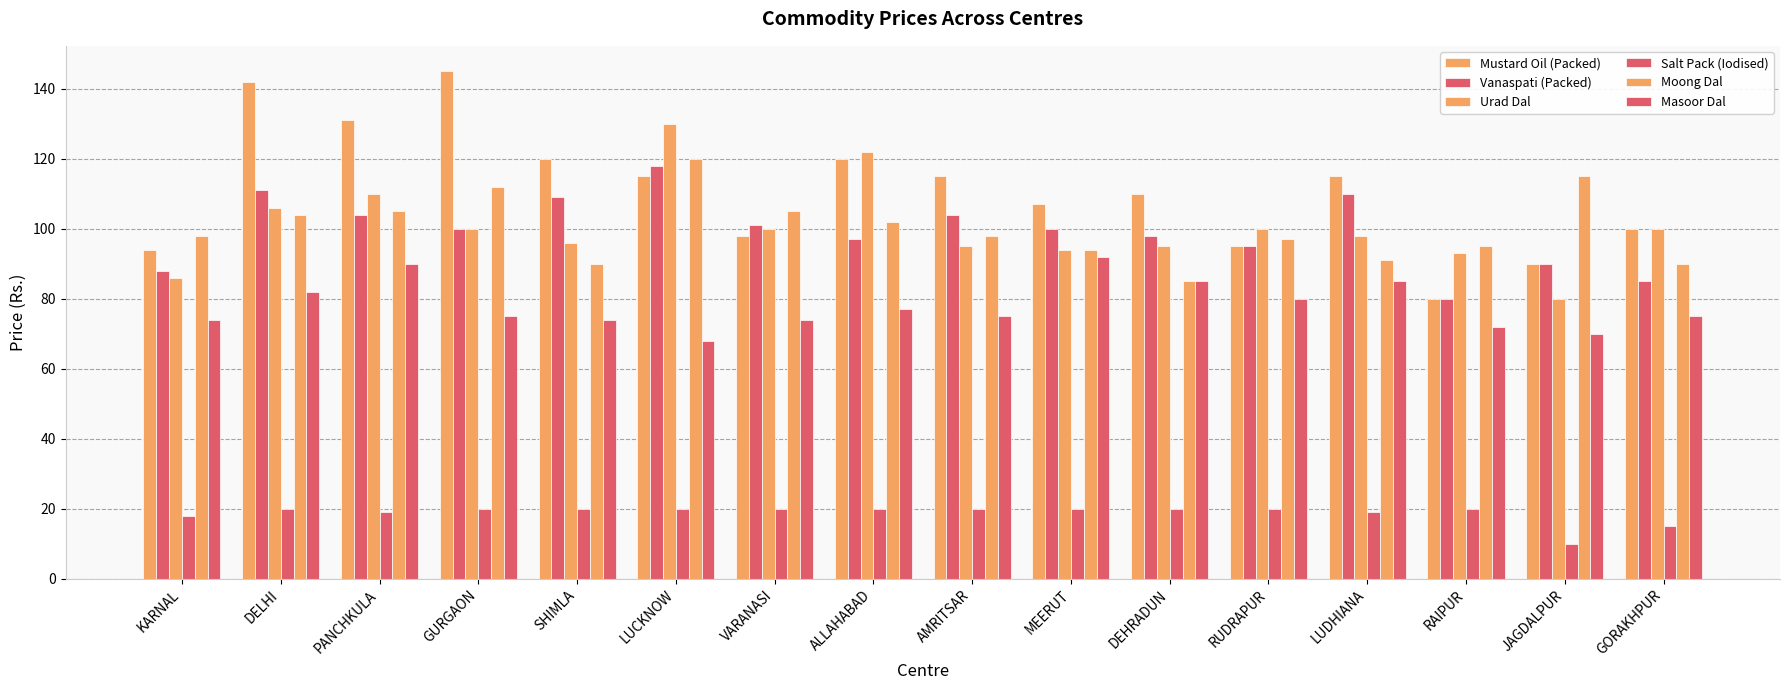

How many series are shown in this chart?

6